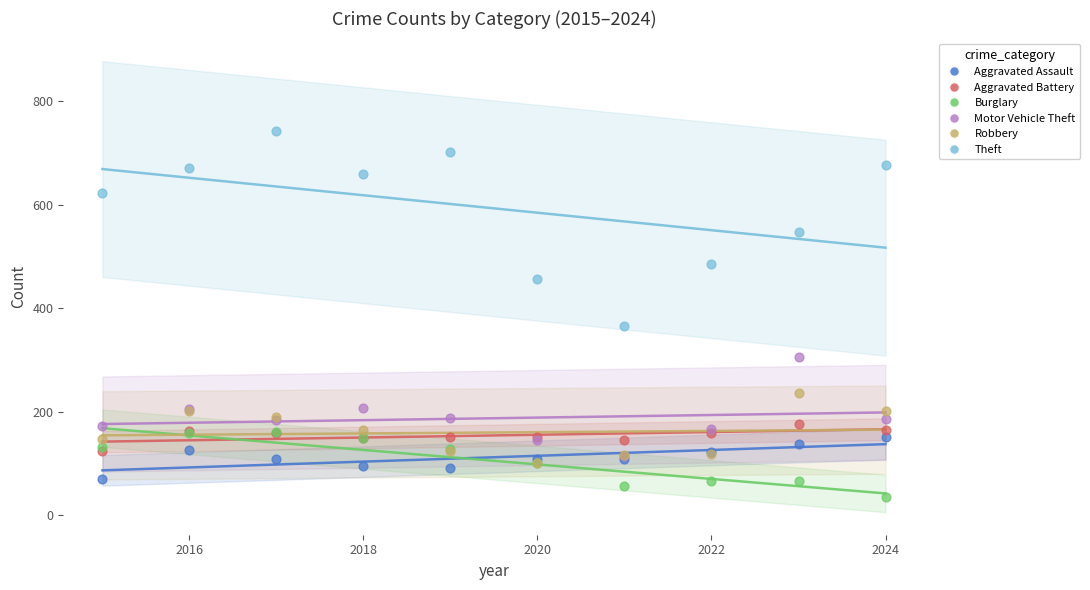

Across all series, what Y value is closest to 388?

366